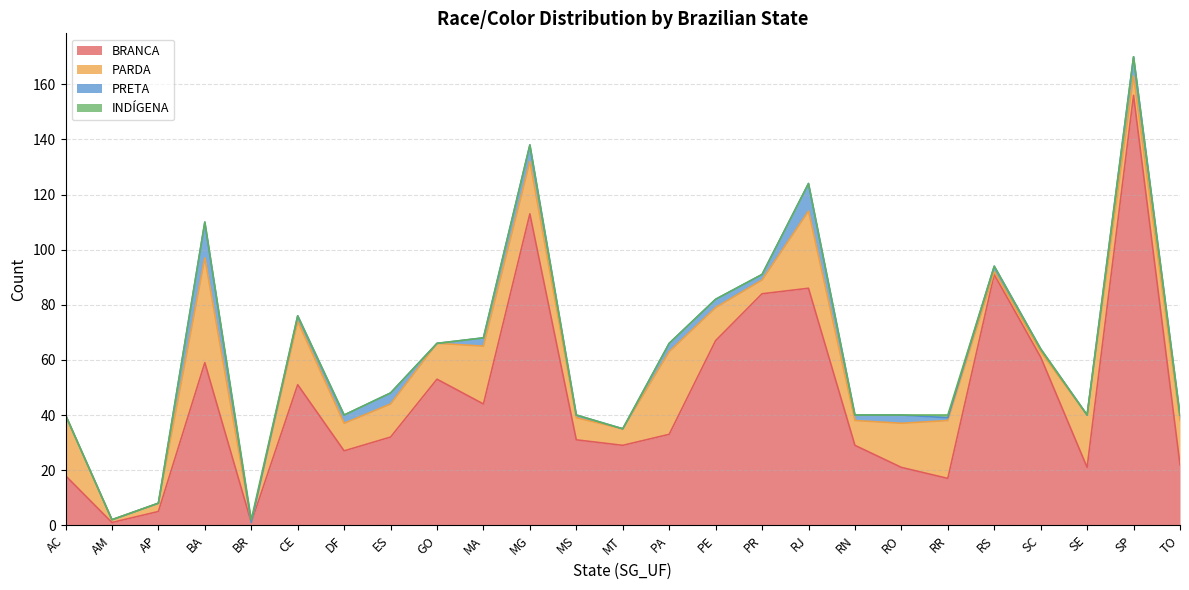

Rank the categories by PARDA value from lowest to highest.

BR, AM, RS, SC, AP, PR, MT, SP, MS, RN, DF, ES, PE, GO, RO, TO, MG, SE, MA, RR, AC, CE, RJ, PA, BA